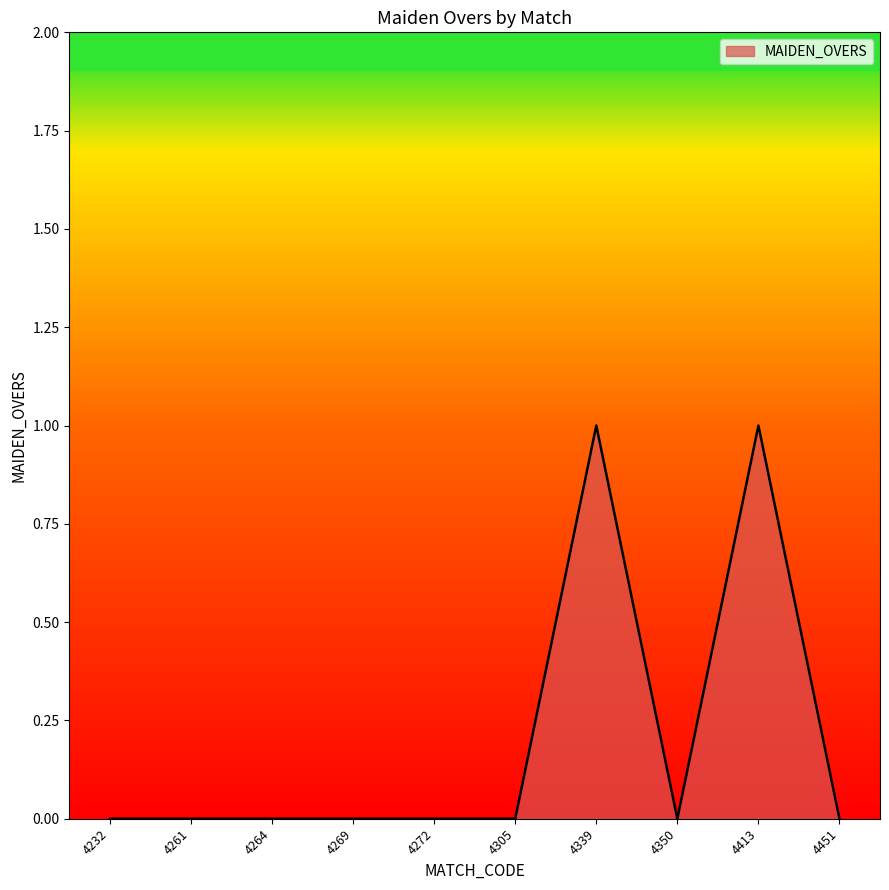

Does the chart have visible grid lines?

No